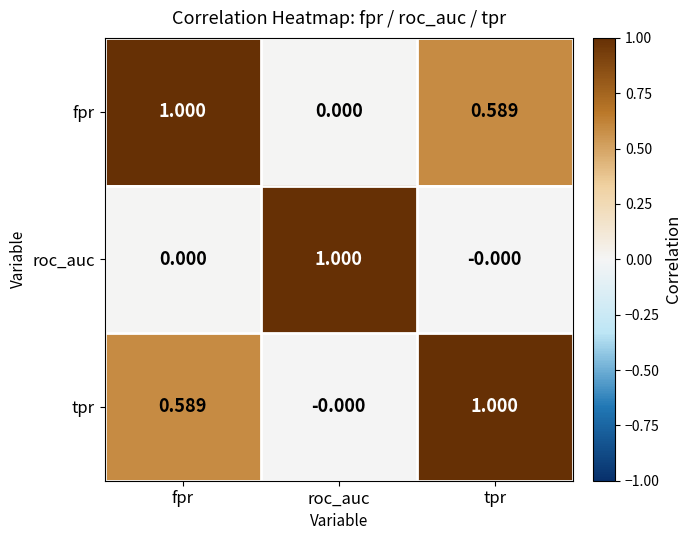

Where is tpr nearest to the value 0?

roc_auc